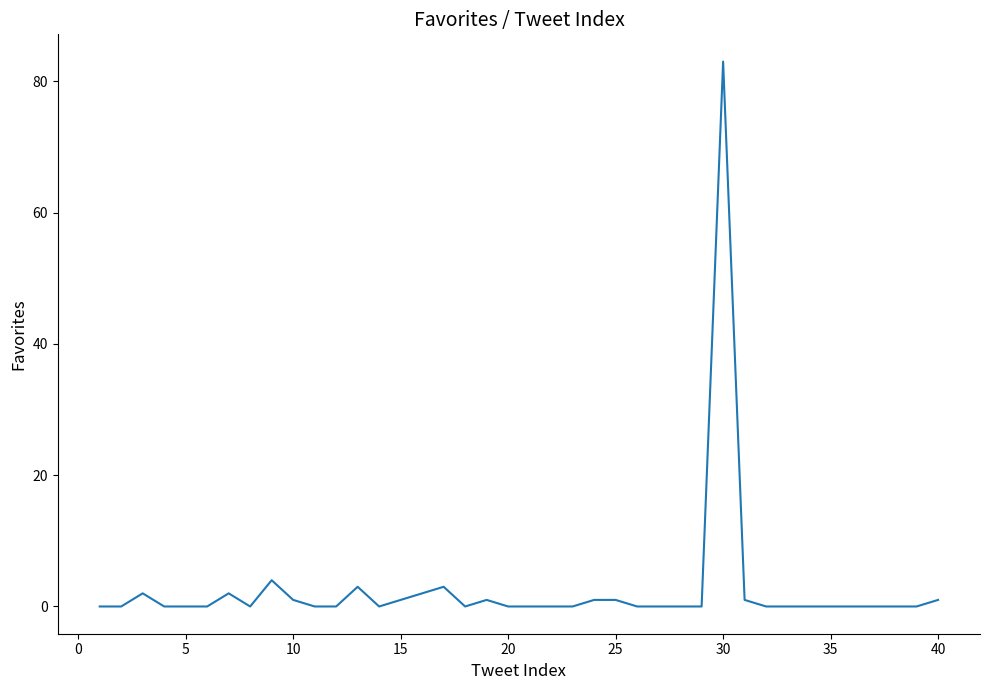

What is the maximum value shown in the chart?

83